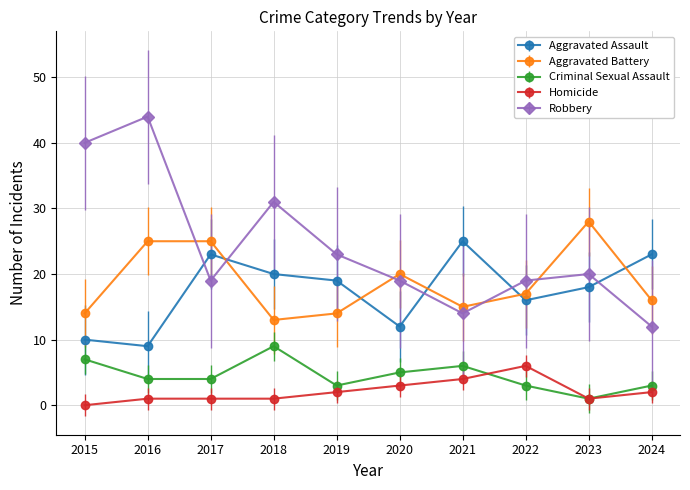

True or false: Homicide and Aggravated Battery intersect in this chart.

False